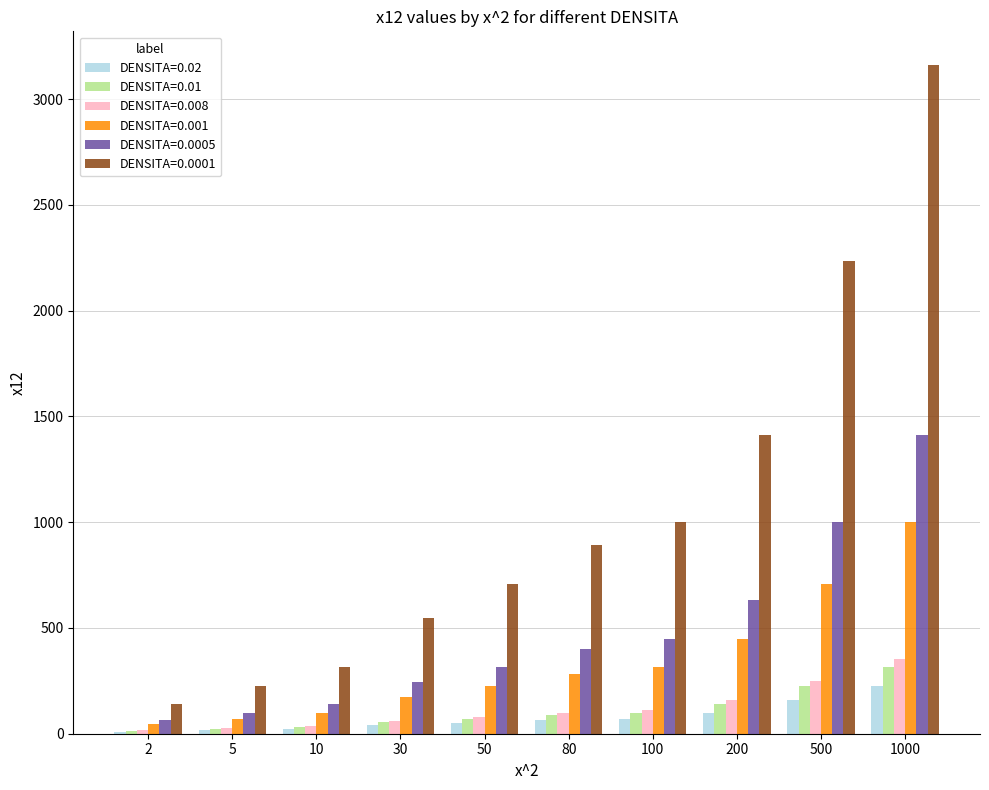

The DENSITA=0.001 series shows 283 at 80. True or false?

True